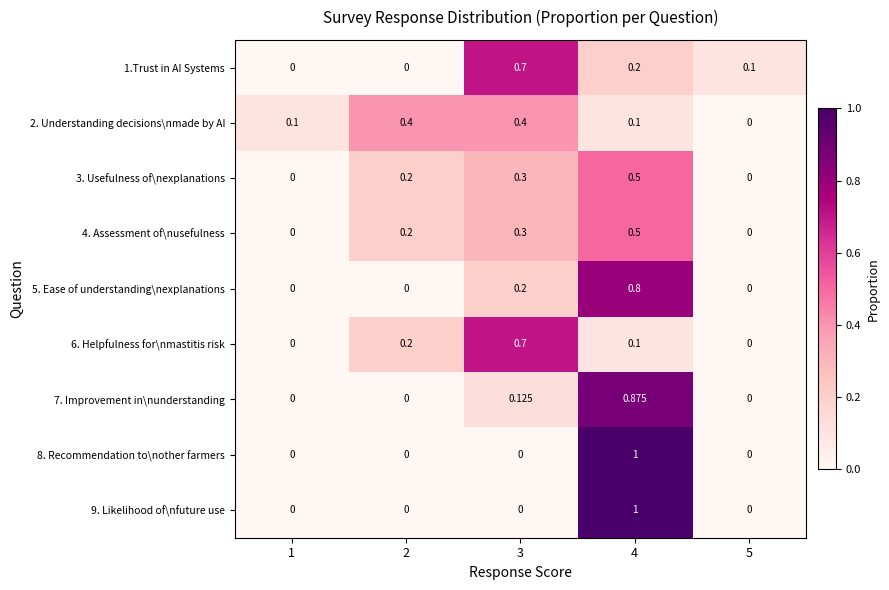

How many data points in 4. Assessment of\nusefulness are above 0?

3